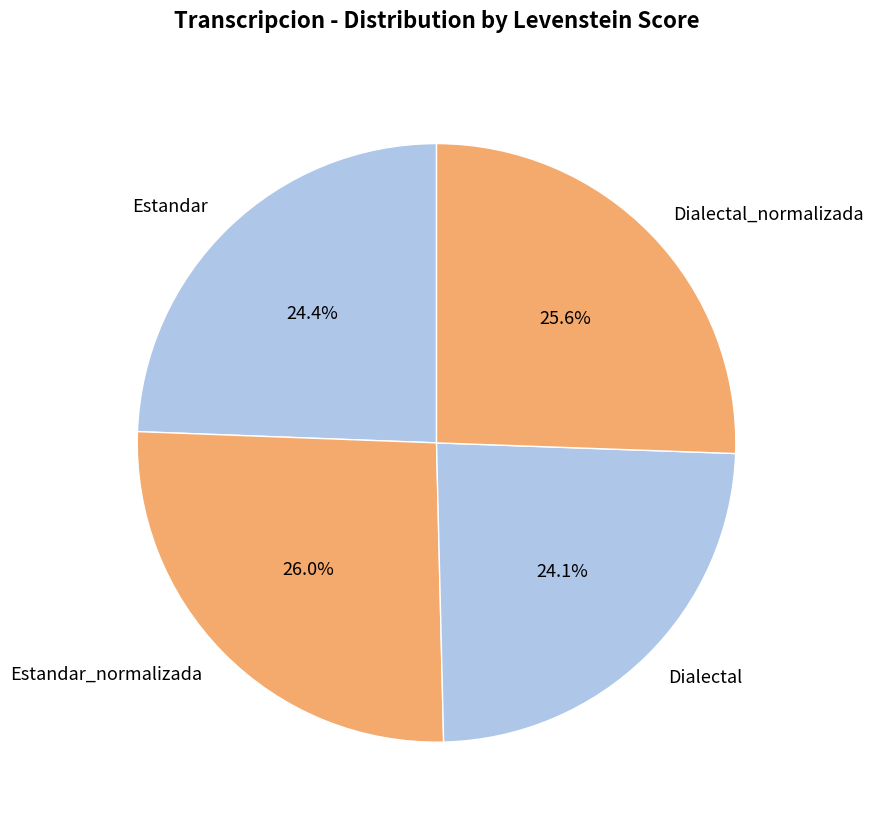

Which has a higher value, Estandar or Dialectal_normalizada?

Dialectal_normalizada